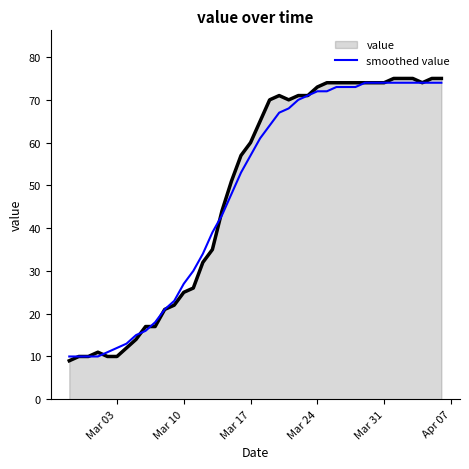

How many series are shown in this chart?

2